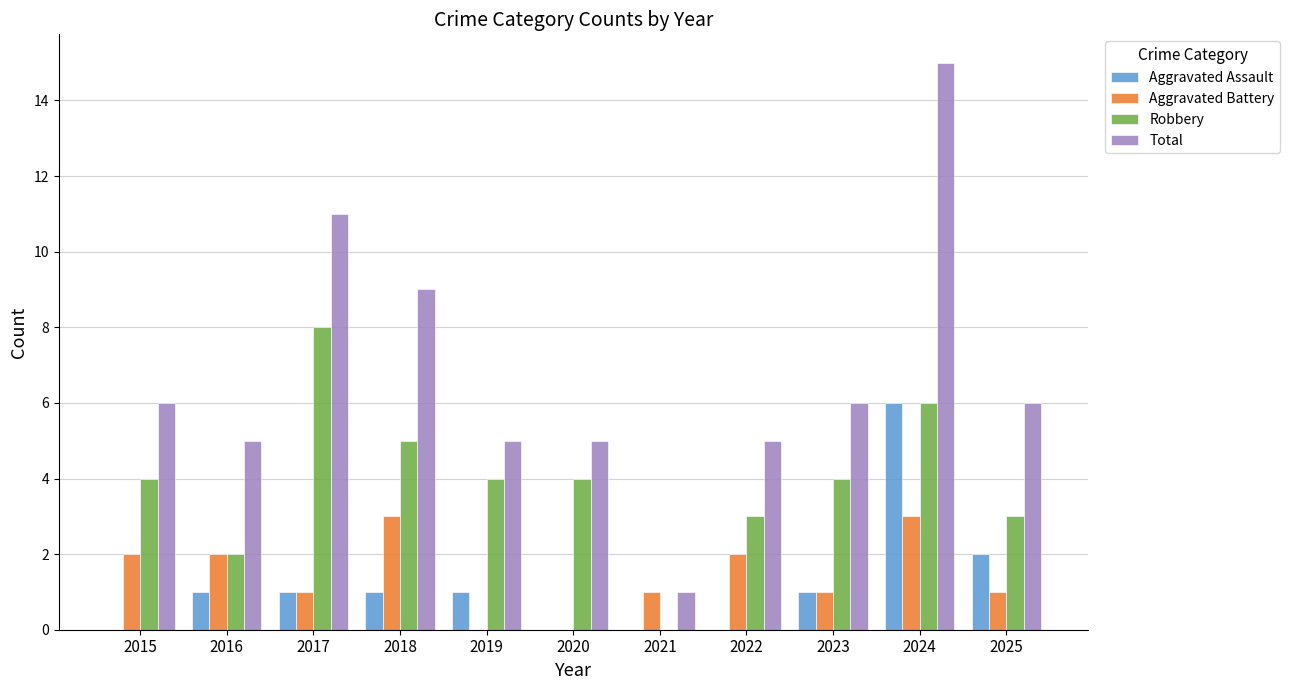

How many groups of bars are there?

11